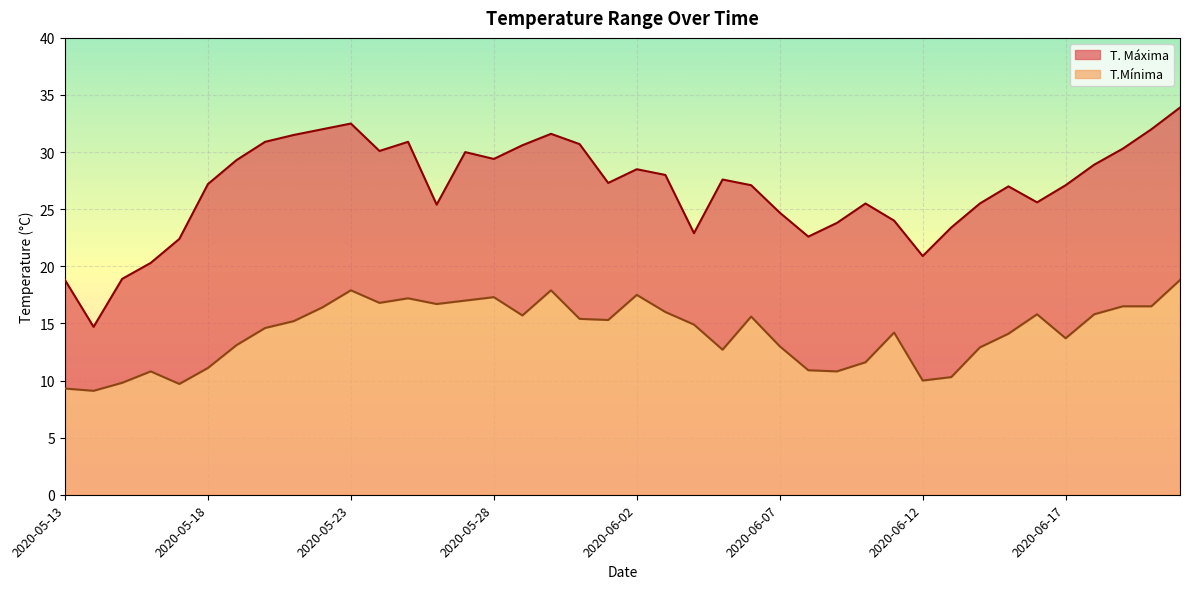

What is the difference between the highest and lowest values at 37?

13.8